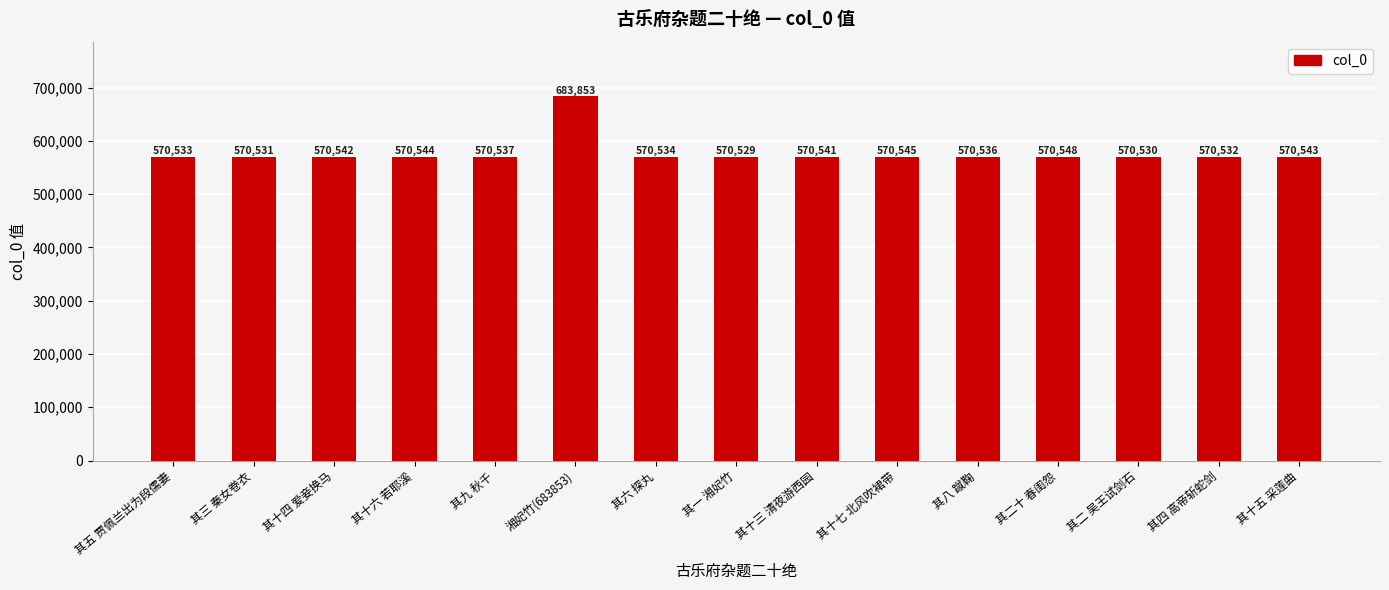

What is the difference between the values at 湘妃竹(683853) and 其二 吴王试剑石?

113323